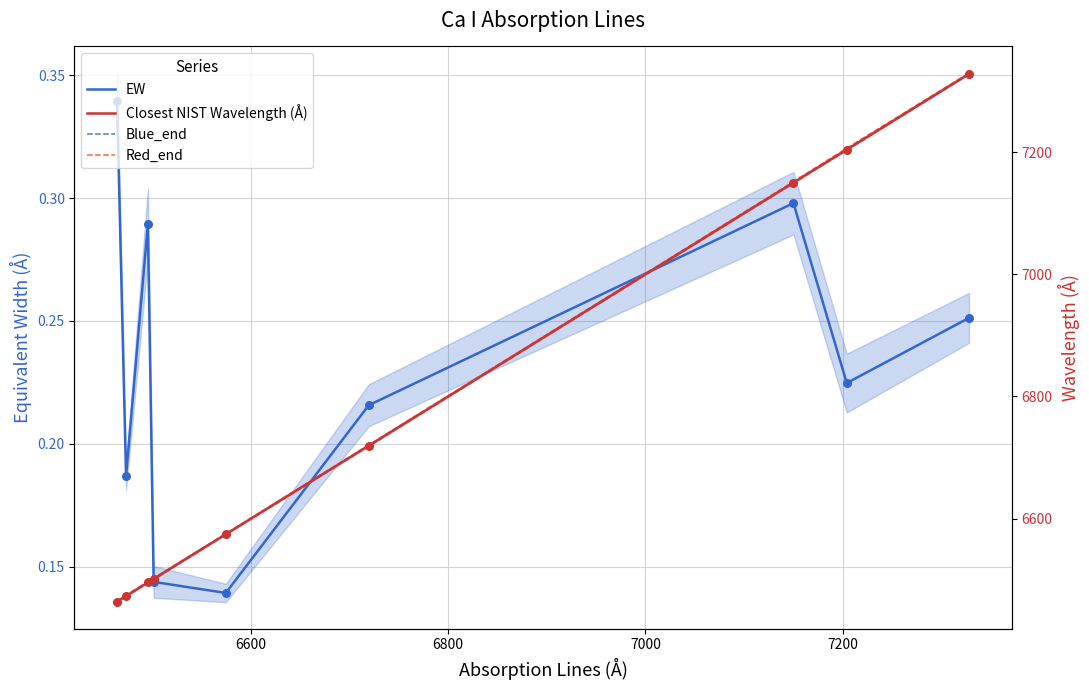

What is the minimum value for Closest NIST Wavelength (Å)?

6464.4